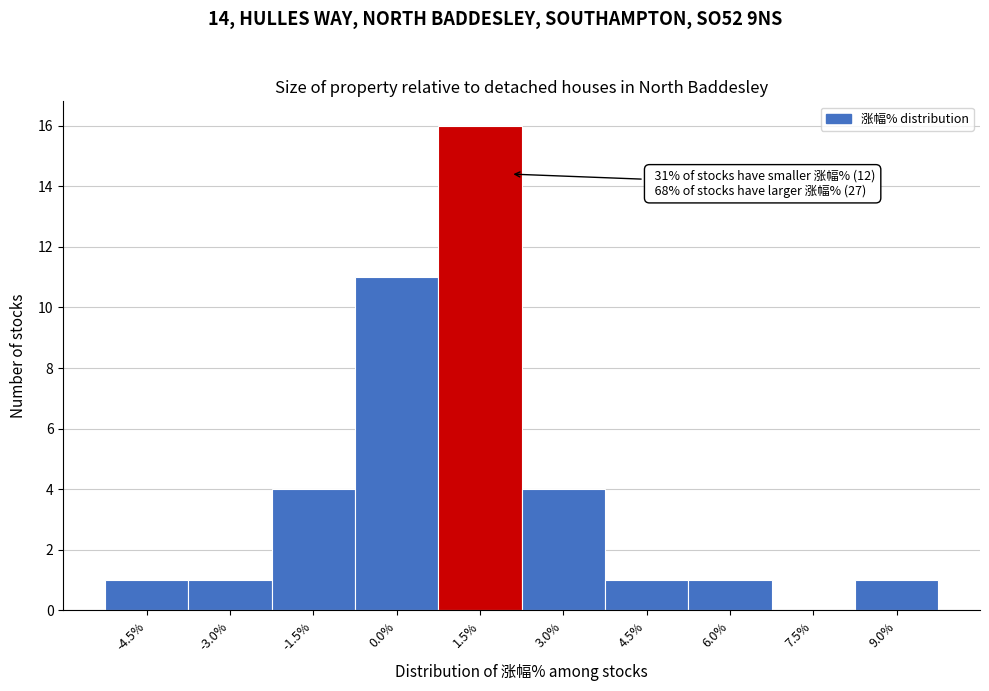

Reading left to right, extract all data points from this chart.

-4.5%=1	-3.0%=1	-1.5%=4	0.0%=11	1.5%=16	3.0%=4	4.5%=1	6.0%=1	7.5%=0	9.0%=1